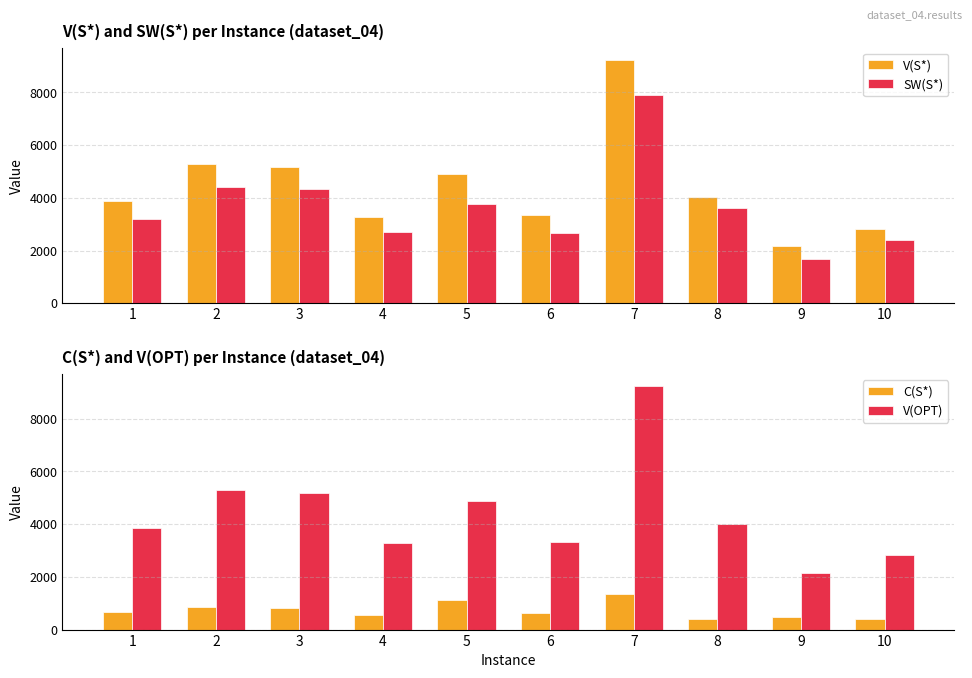

What is the approximate value of V(OPT) at 6, to the nearest 100?

3300